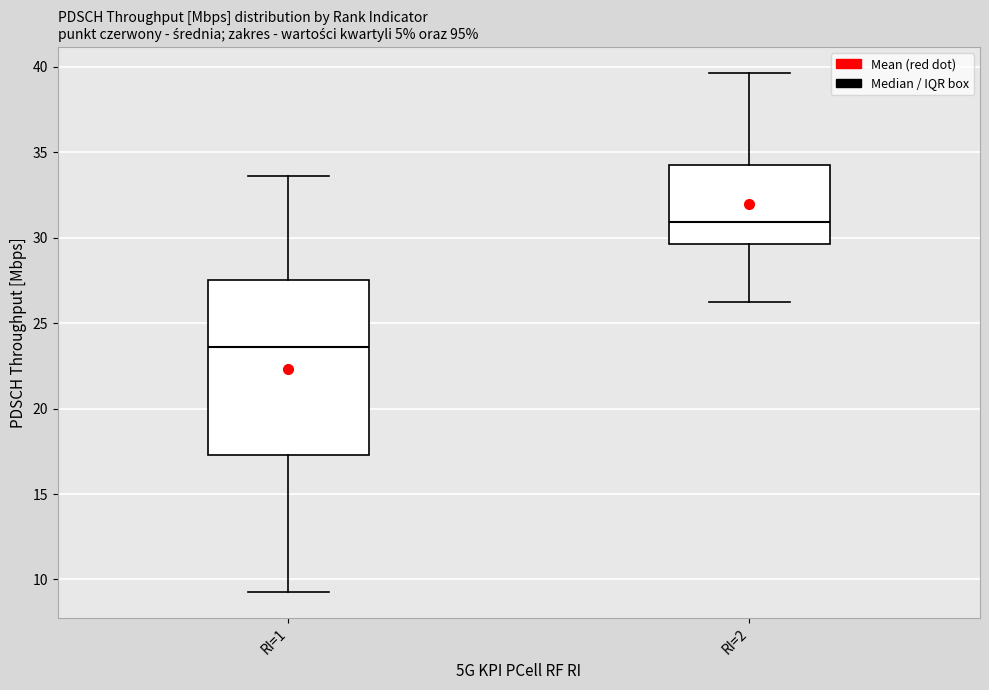

Reading left to right, read every box against the y-axis: the position of its median line, the range the box covers, and the ends of its whiskers. The values are not printed on the chart, so give them approximately, as read against the axis.

RI=1: median 23.5, box 17.5 to 27.5, whiskers 9.5 to 33.5
RI=2: median 31.0, box 29.5 to 34.0, whiskers 26.0 to 39.5